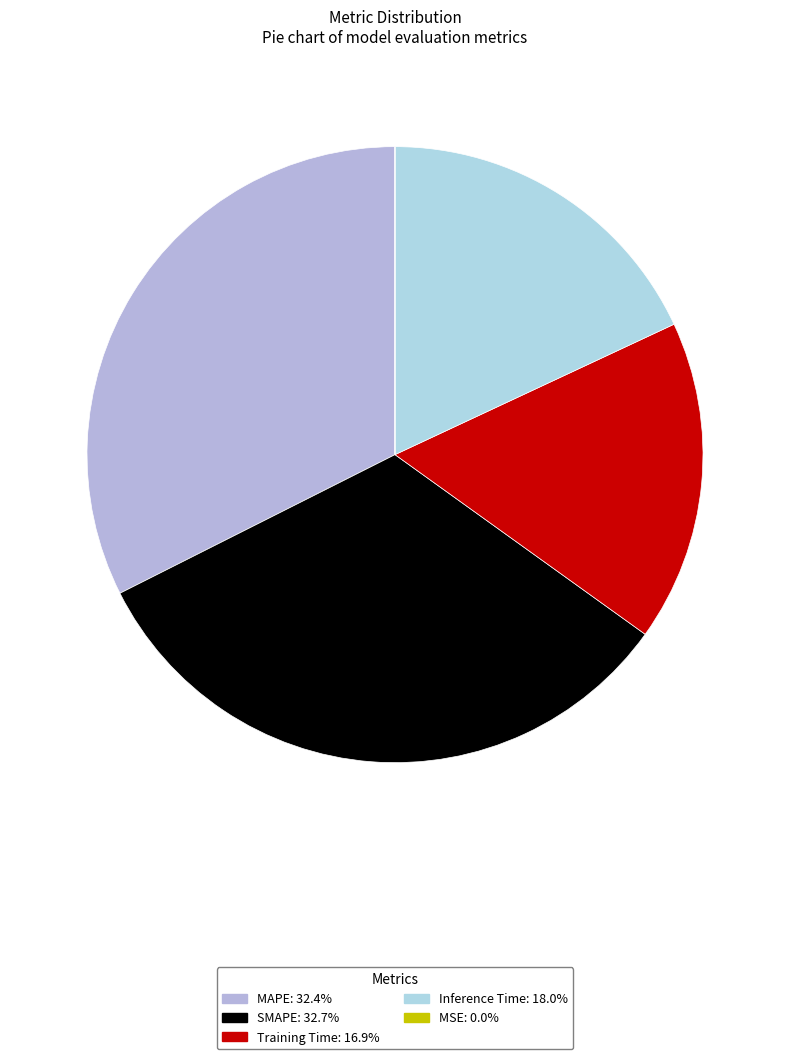

How many segments does this pie chart have?

5